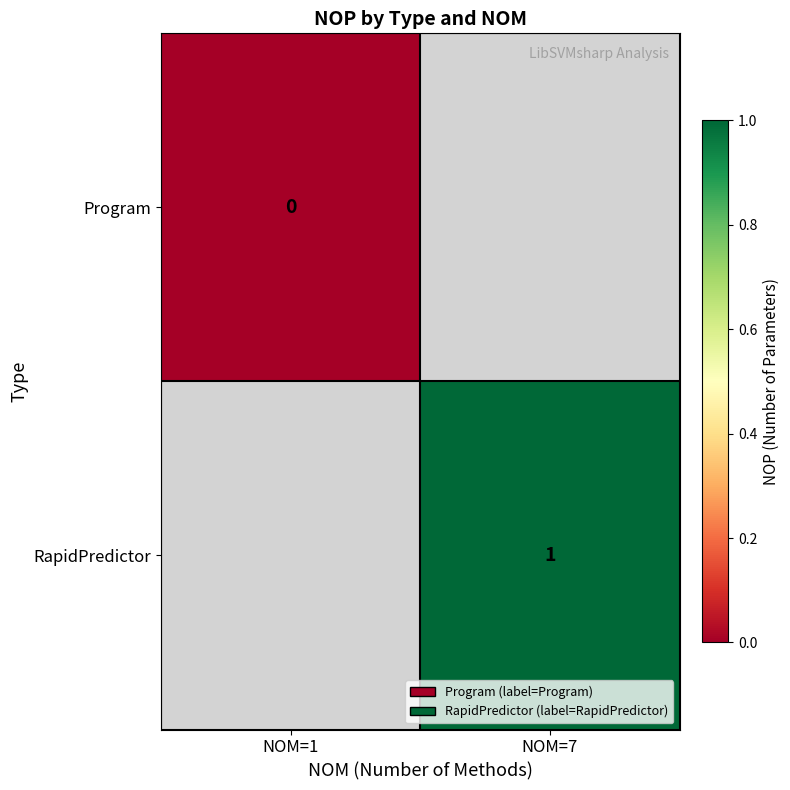

How many categories are shown in the chart?

2